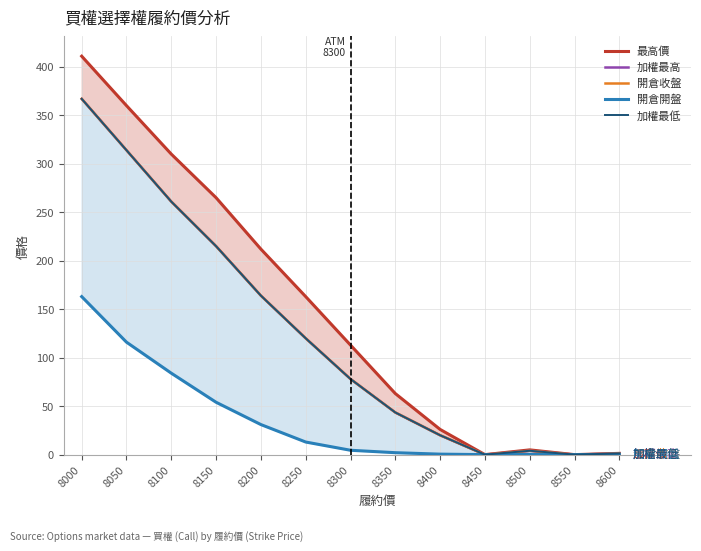

How many values in the 開倉開盤 series exceed 4?

7